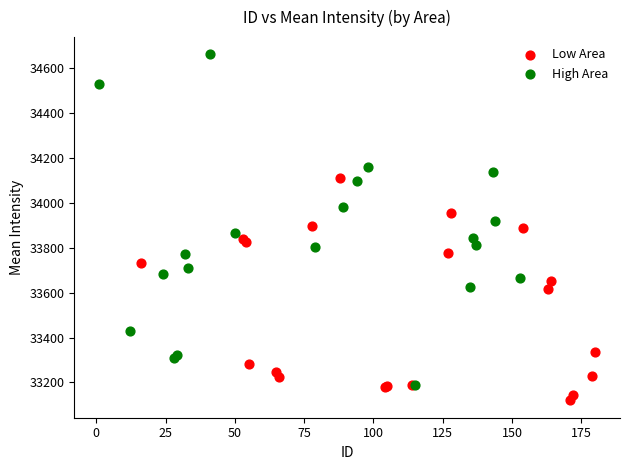

What are all the series names shown in the legend?

Low Area, High Area